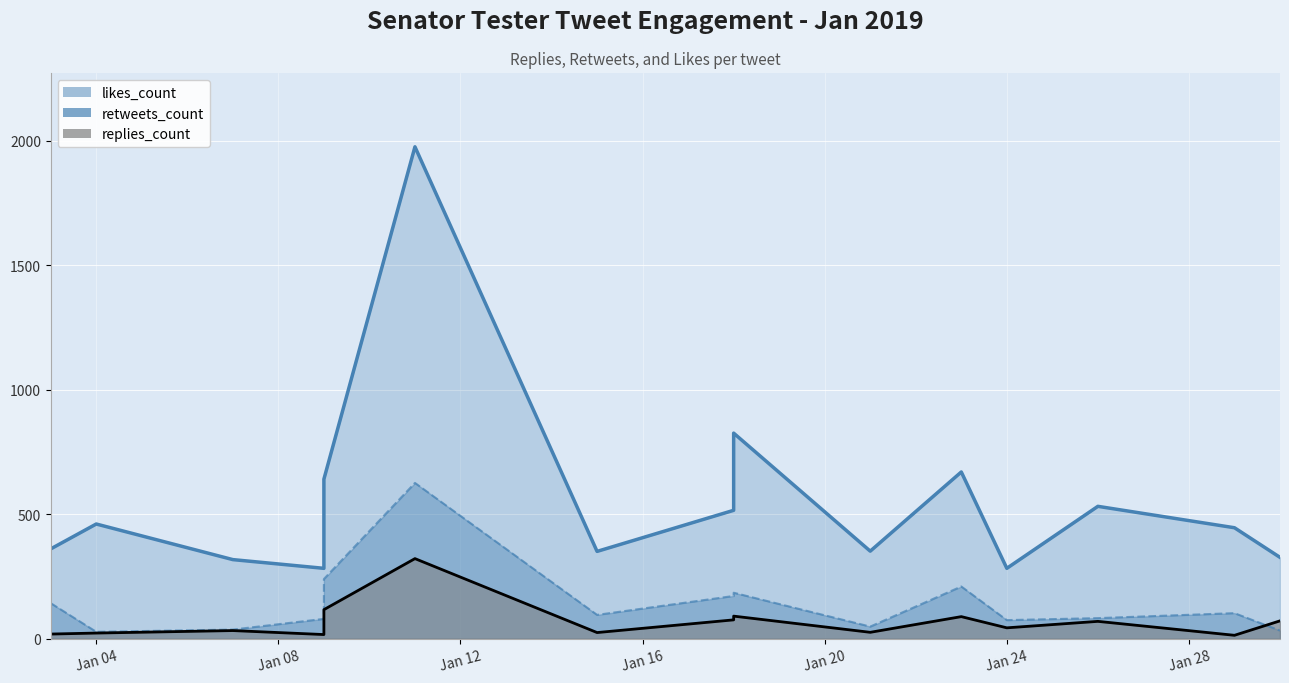

What are all the series names shown in the legend?

replies_count, retweets_count, likes_count